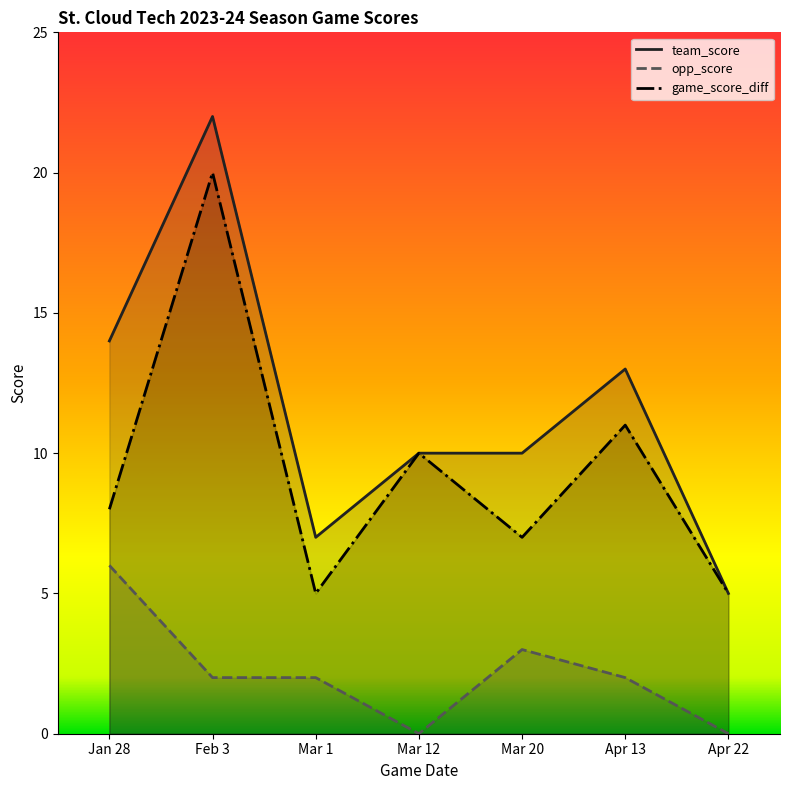

What is the sum of all game_score_diff values?

66